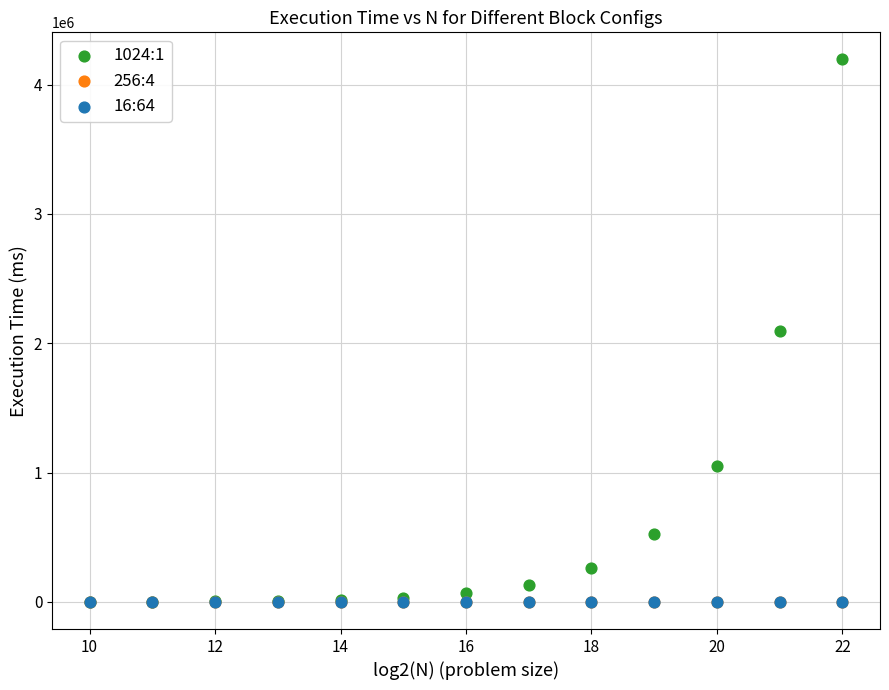

What are all the series names shown in the legend?

1024:1, 256:4, 16:64